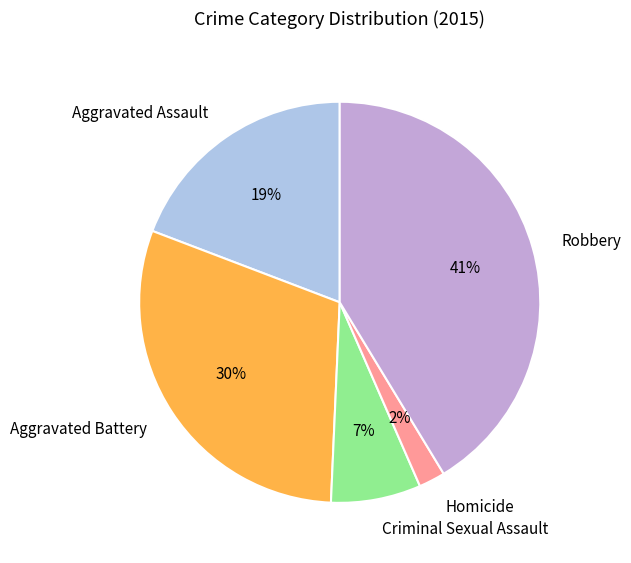

Rank the categories by value from lowest to highest.

Homicide, Criminal Sexual Assault, Aggravated Assault, Aggravated Battery, Robbery